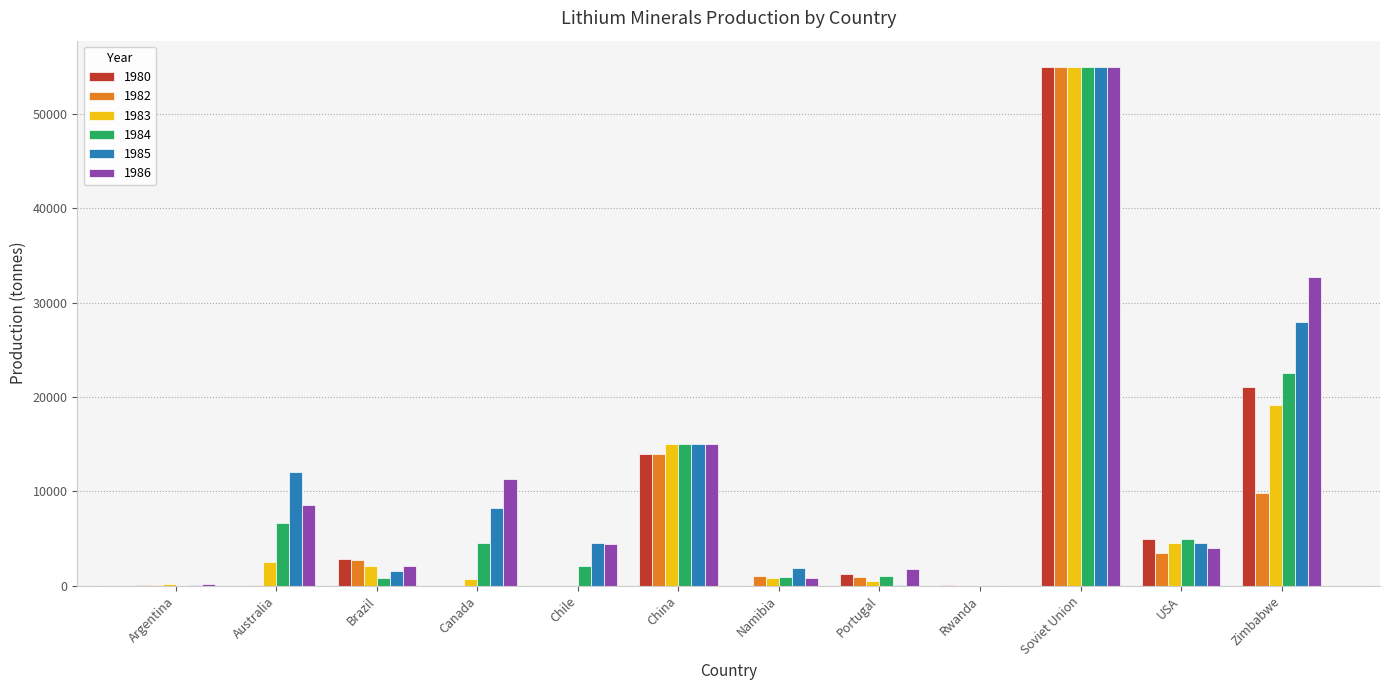

Is it true that 1983 equals 4500 at USA?

True